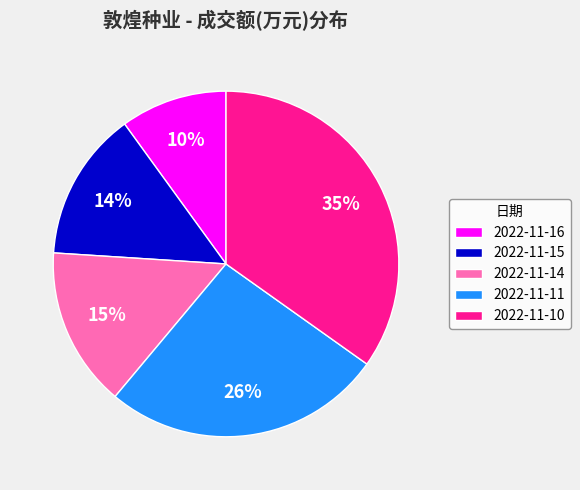

Is the sum of 2022-11-15 and 2022-11-10 greater than half?

No